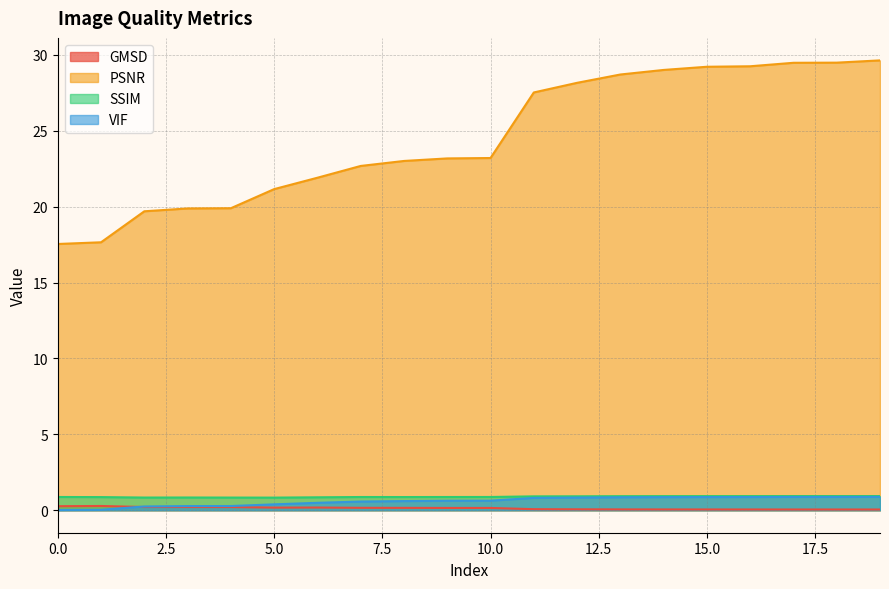

Reading left to right, extract all data points from this chart.

GMSD: 0=0.3	1=0.3	2=0.2	3=0.2	4=0.2	5=0.2	6=0.2	7=0.2	8=0.2	9=0.2	10=0.1	11=0.1	12=0.1	13=0.1	14=0.1	15=0.1	16=0.1	17=0.0	18=0.0	19=0.0
PSNR: 0=17.5	1=17.7	2=19.7	3=19.9	4=19.9	5=21.2	6=21.9	7=22.7	8=23.0	9=23.2	10=23.2	11=27.5	12=28.2	13=28.7	14=29.0	15=29.2	16=29.3	17=29.5	18=29.5	19=29.6
SSIM: 0=0.9	1=0.9	2=0.8	3=0.8	4=0.8	5=0.8	6=0.9	7=0.9	8=0.9	9=0.9	10=0.9	11=0.9	12=0.9	13=0.9	14=0.9	15=0.9	16=0.9	17=0.9	18=0.9	19=0.9
VIF: 0=0.0	1=0.0	2=0.2	3=0.3	4=0.3	5=0.4	6=0.5	7=0.6	8=0.6	9=0.6	10=0.6	11=0.8	12=0.8	13=0.9	14=0.9	15=0.9	16=0.9	17=0.9	18=0.9	19=0.9